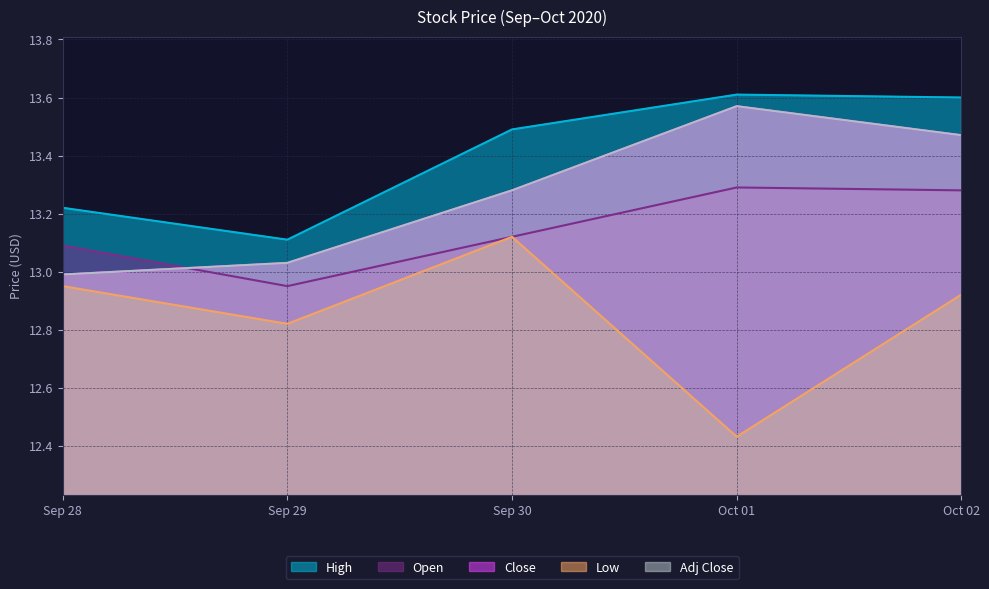

What is the label of the 4th point from the left?

Oct 01